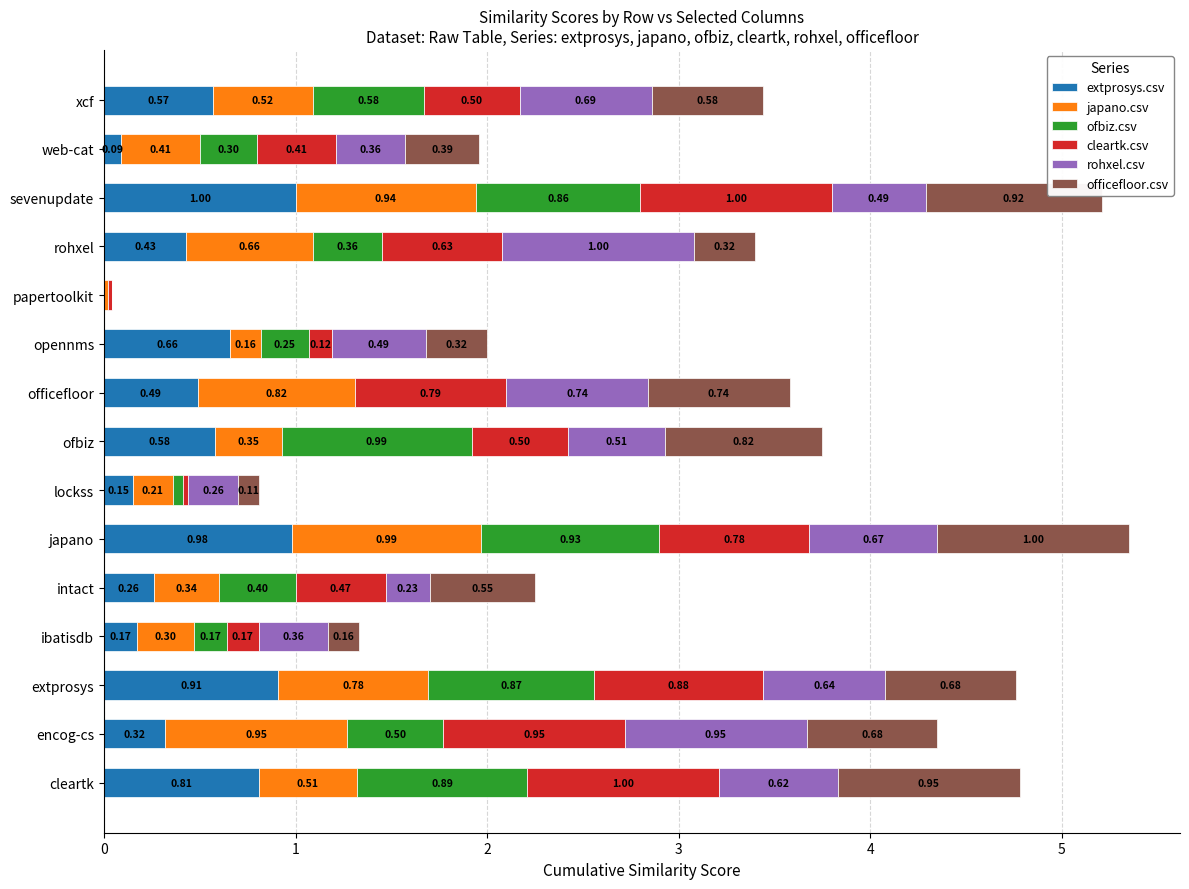

At which category is the sum across all series the highest?

japano